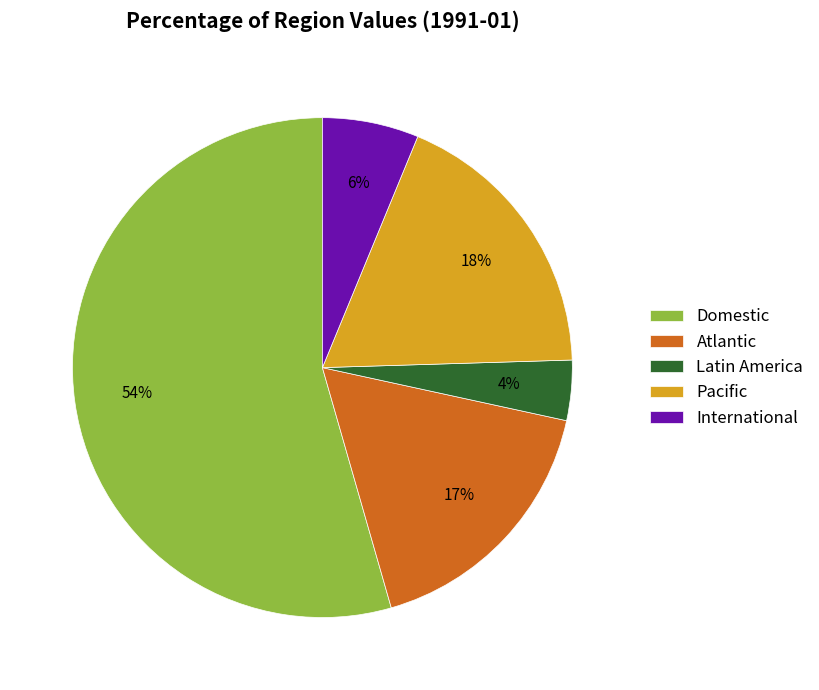

What is the ratio of the value at Pacific to the value at Atlantic?

1.1